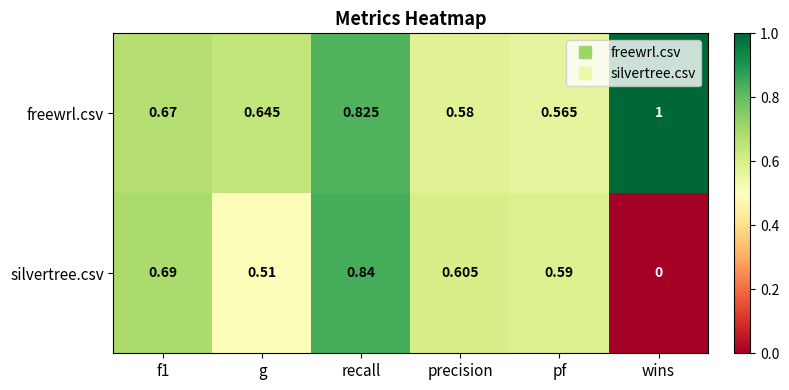

Which series has the largest total across all categories?

freewrl.csv